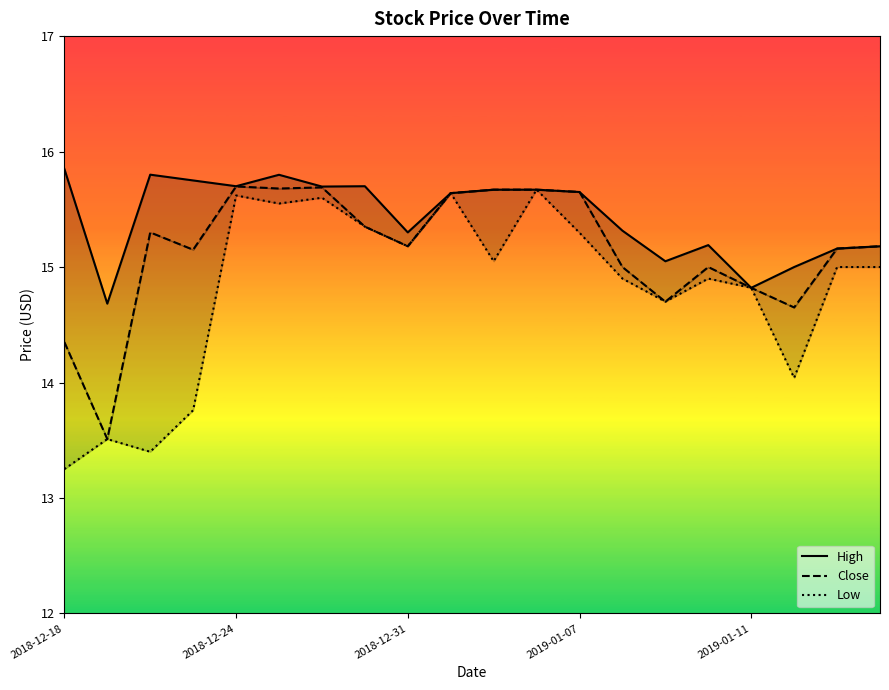

True or false: Low has a value of 3.4 at 17.

False